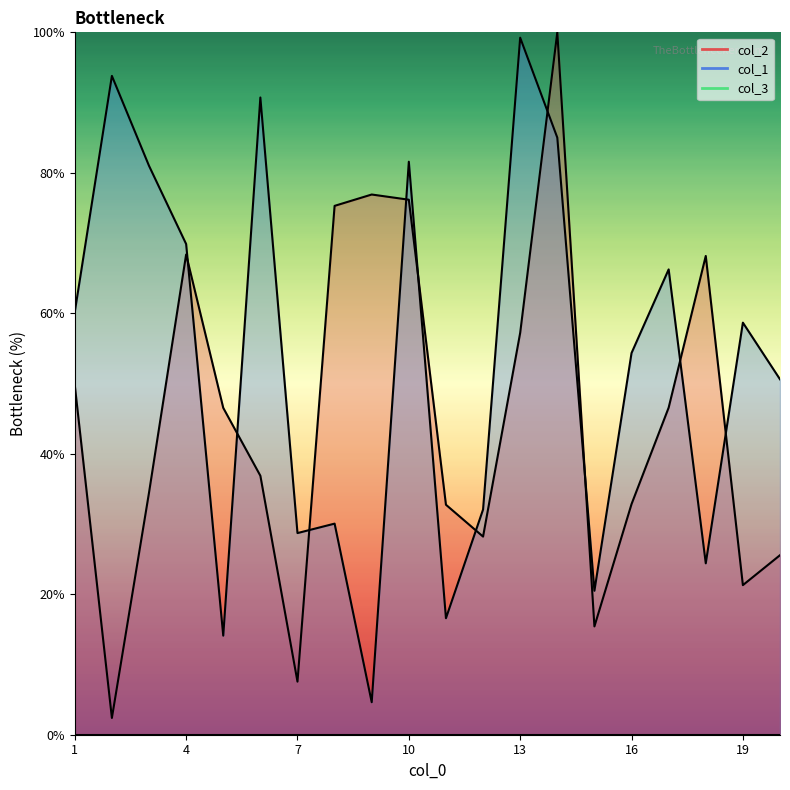

What is the total value across all series at 20?

76.2